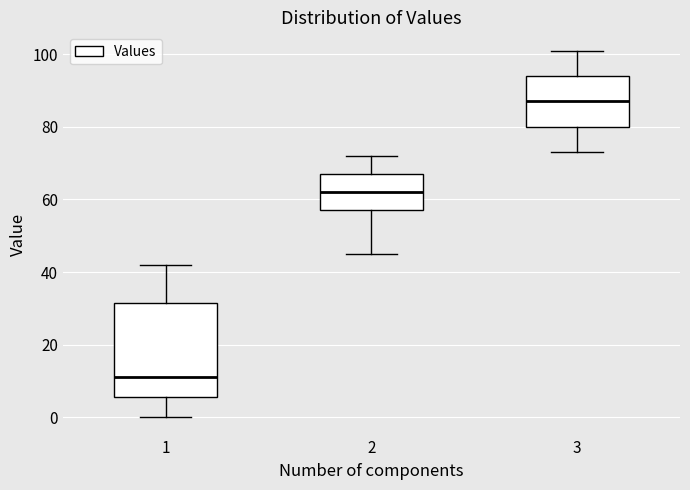

Which box's median line is the lowest?

1